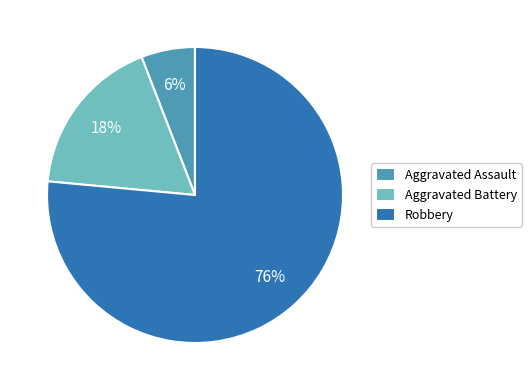

Is it true that Aggravated Battery is 18% of the pie?

True